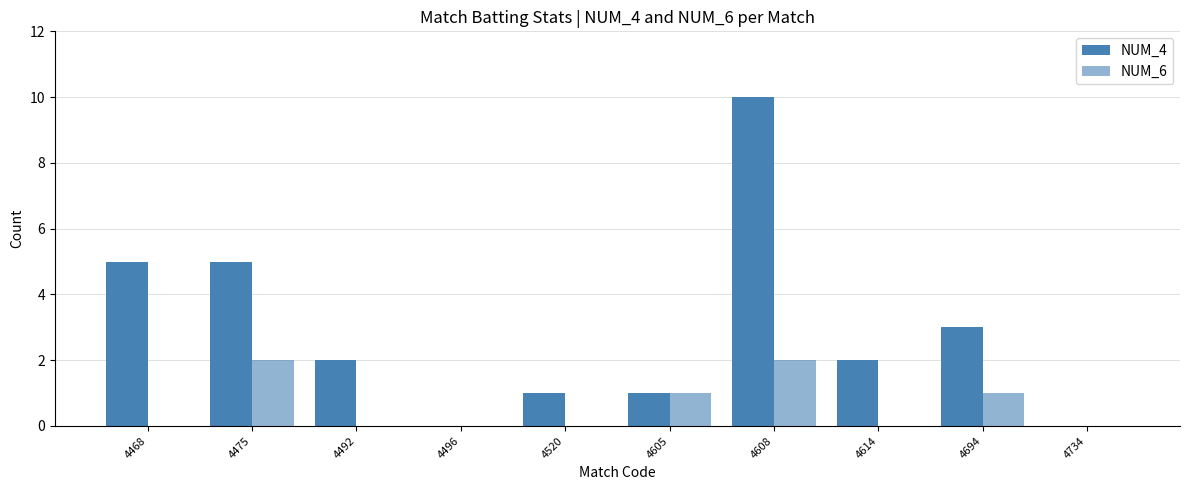

At which label does NUM_6 reach its peak?

4475